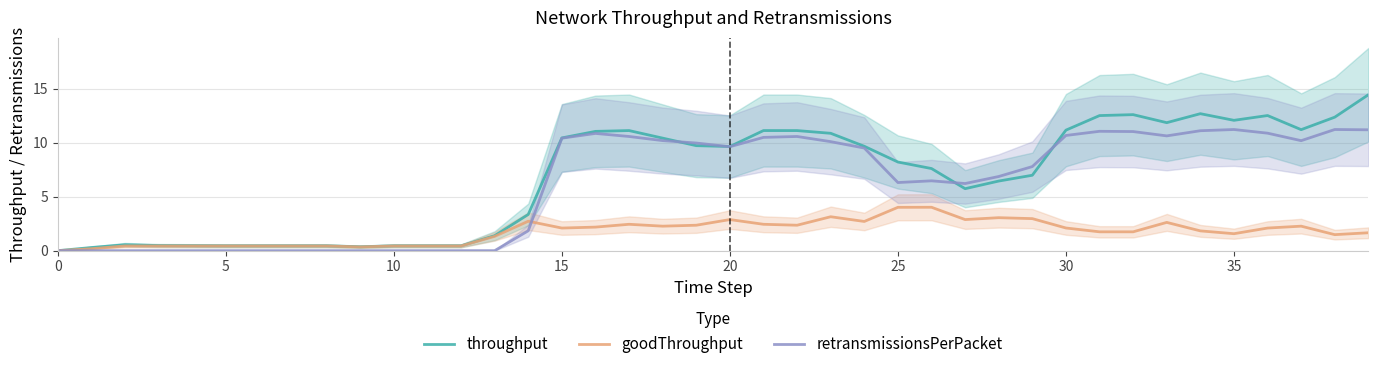

What are all the series names shown in the legend?

throughput, goodThroughput, retransmissionsPerPacket